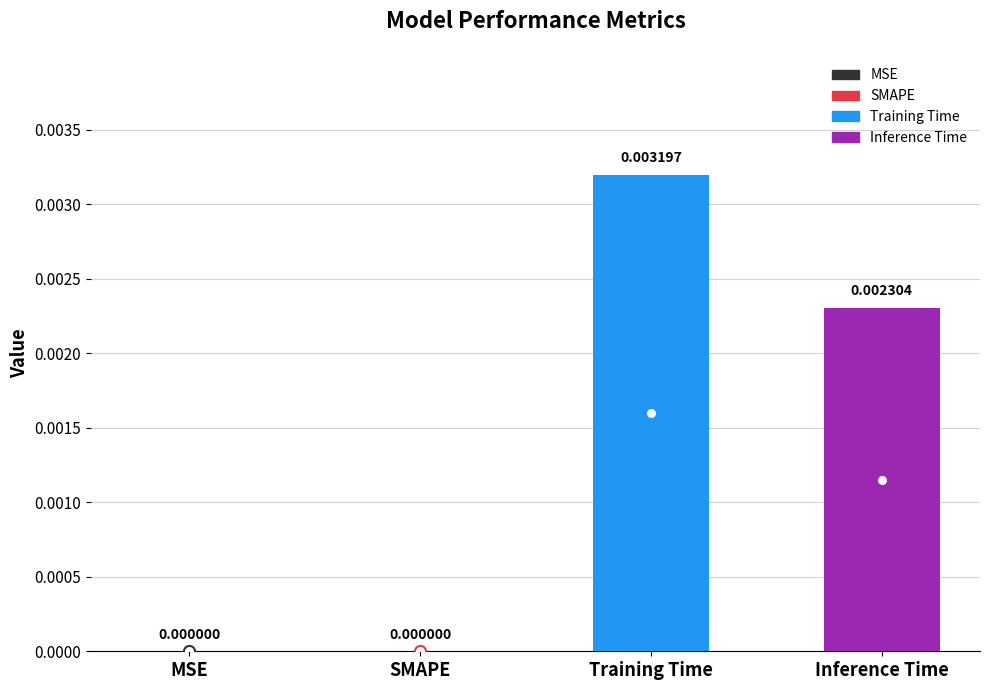

At which category does the chart reach its peak across all series?

Training Time